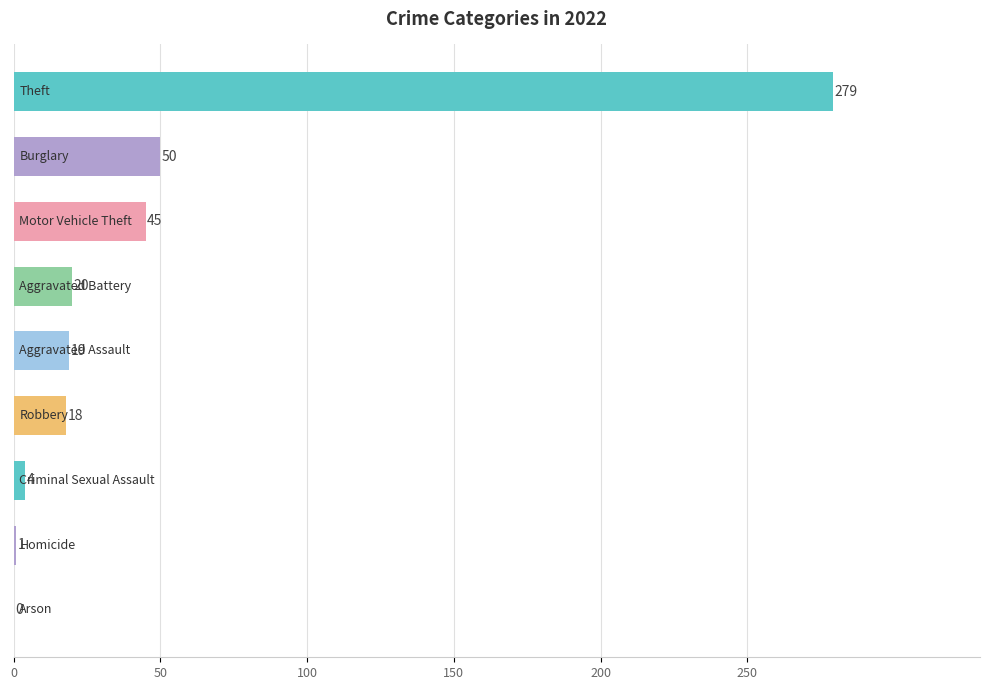

What is the sum of all values?

436